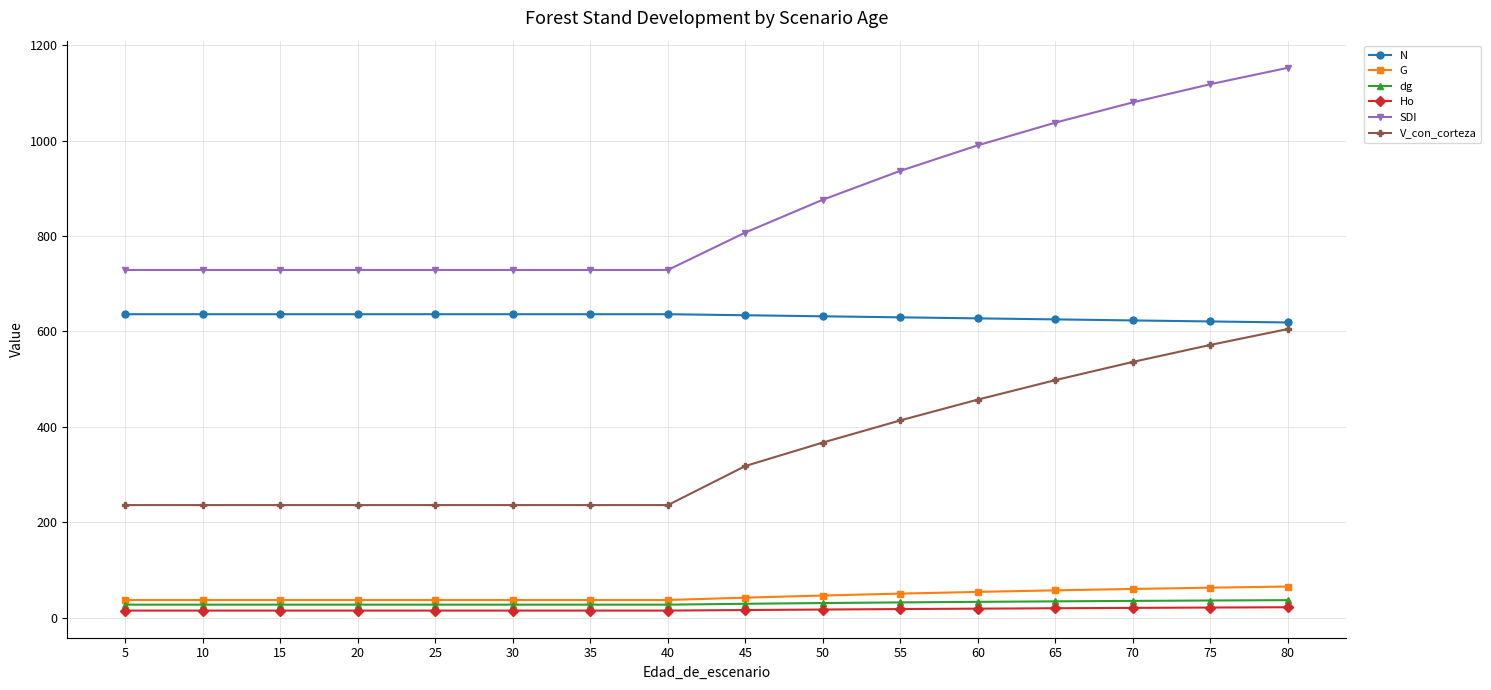

At how many categories does at least one series exceed 955?

5